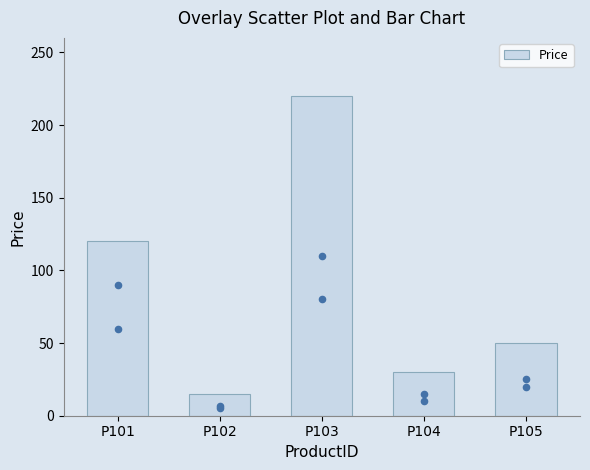

Approximately how many times larger is the value at P103 compared to P101?

1.8